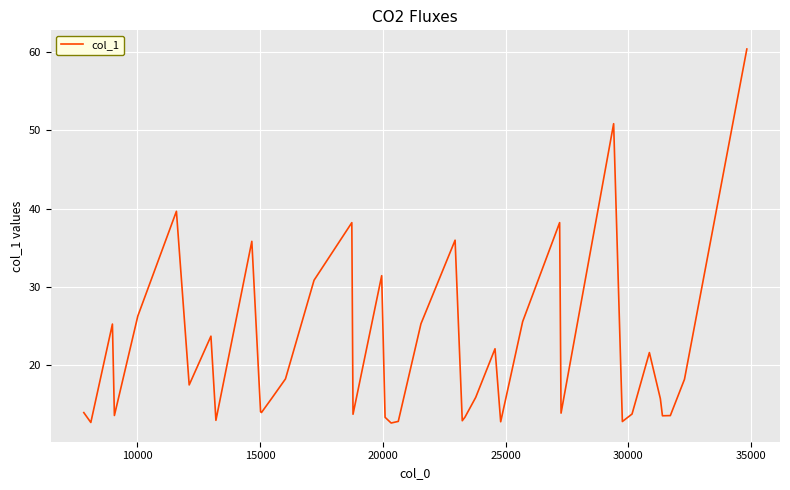

What is the minimum value shown in the chart?

12.6